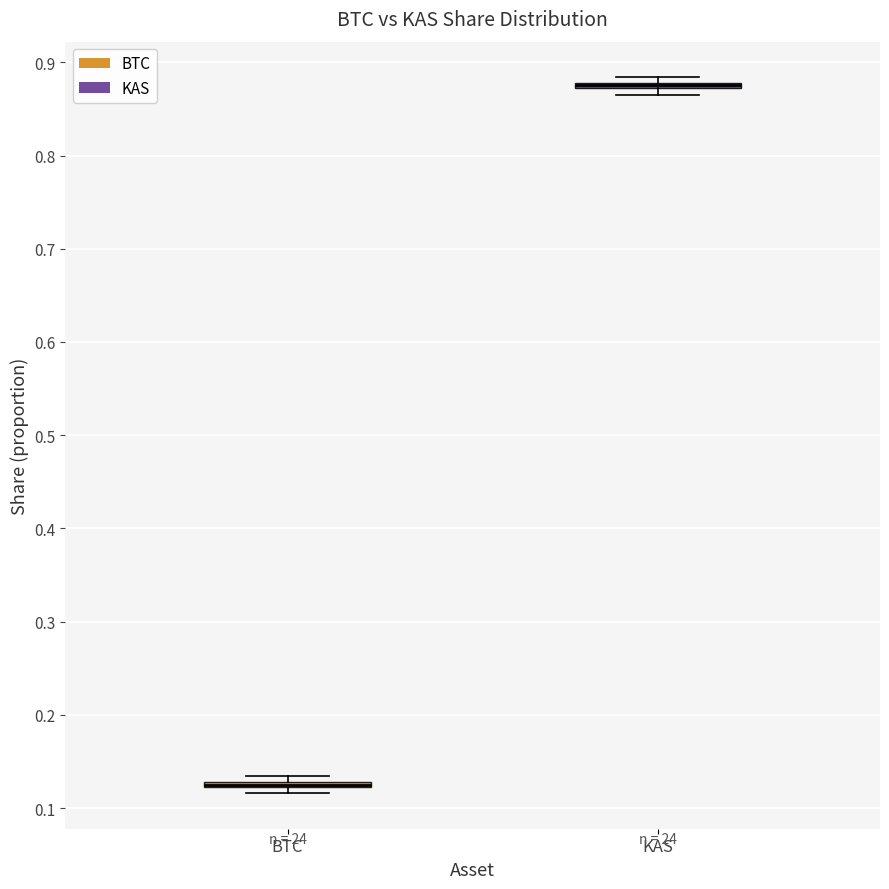

Where is the upper edge of the box for BTC on the y-axis? The values are not printed on the chart, so give them approximately, as read against the axis.

0.13